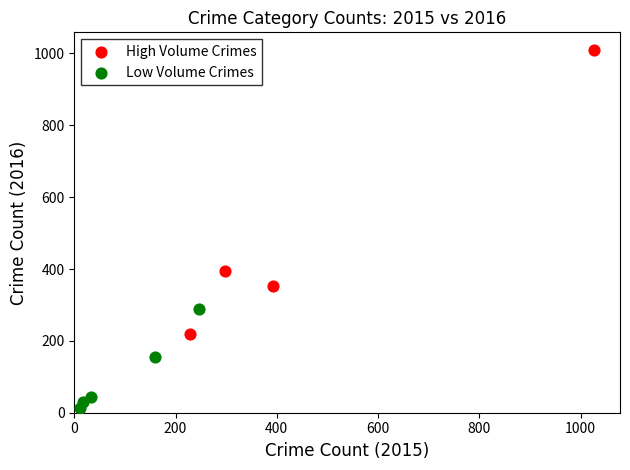

Which series has the largest Y range (max minus min)?

High Volume Crimes